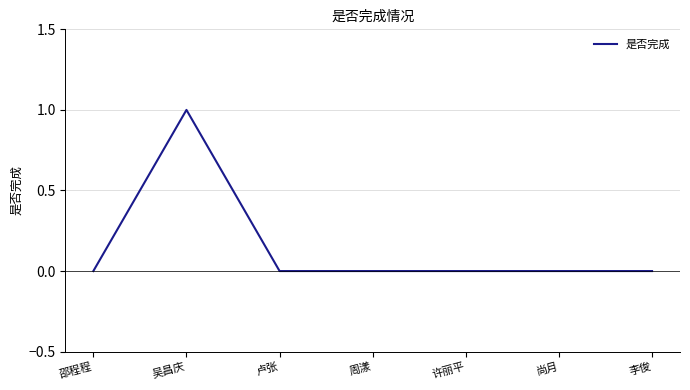

Reading left to right, list all the values displayed in this chart.

邵程程=0	吴昌庆=1	卢张=0	周漾=0	许丽平=0	尚月=0	李俊=0